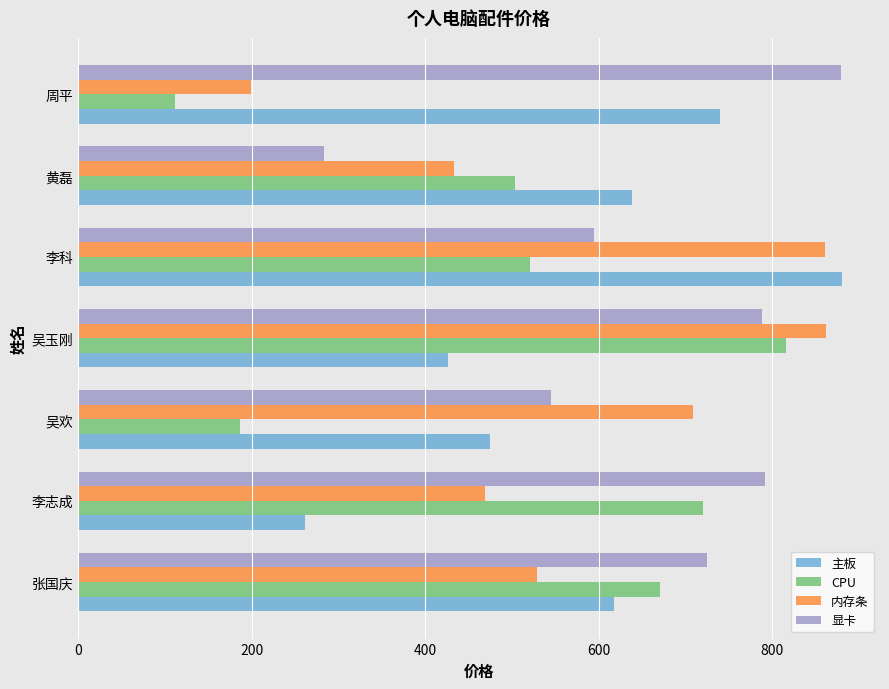

Which series has the widest spread of values?

CPU